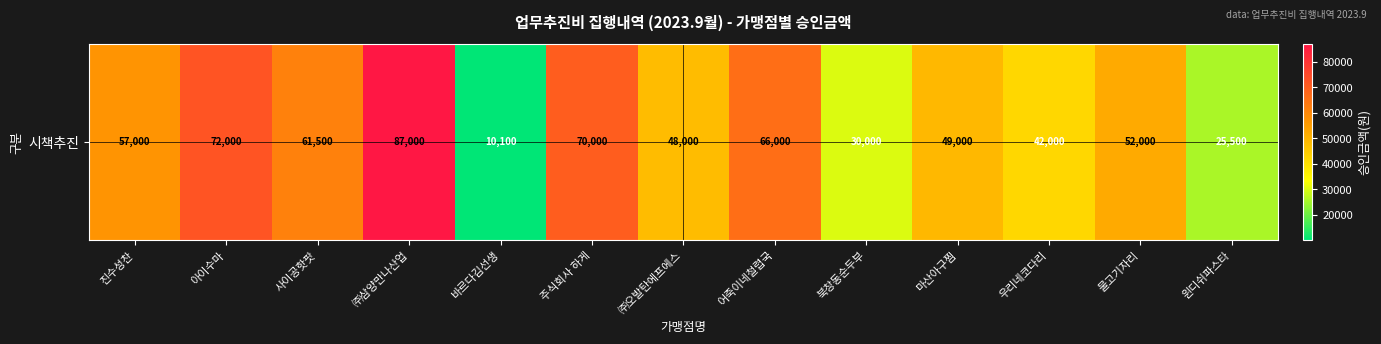

What is the ratio of the value at 물고기자리 to the value at ㈜오발탄에프에스?

1.1